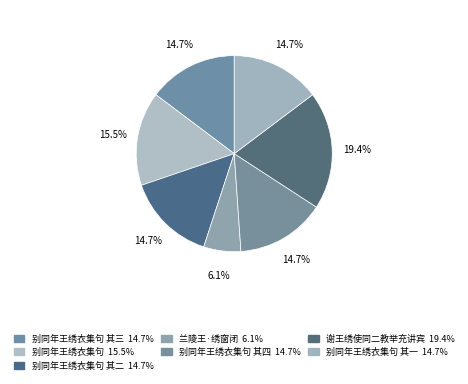

Count the number of slices in the pie.

7